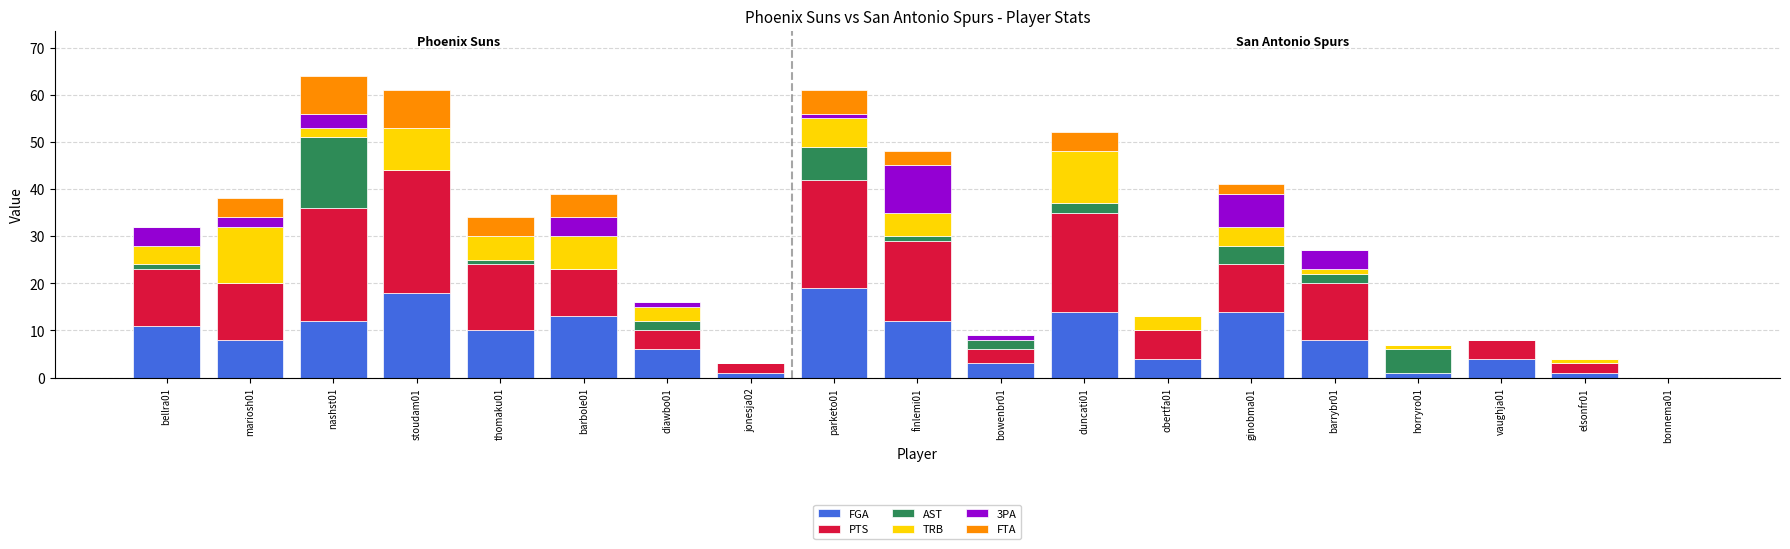

What is the highest value of the FGA series?

19